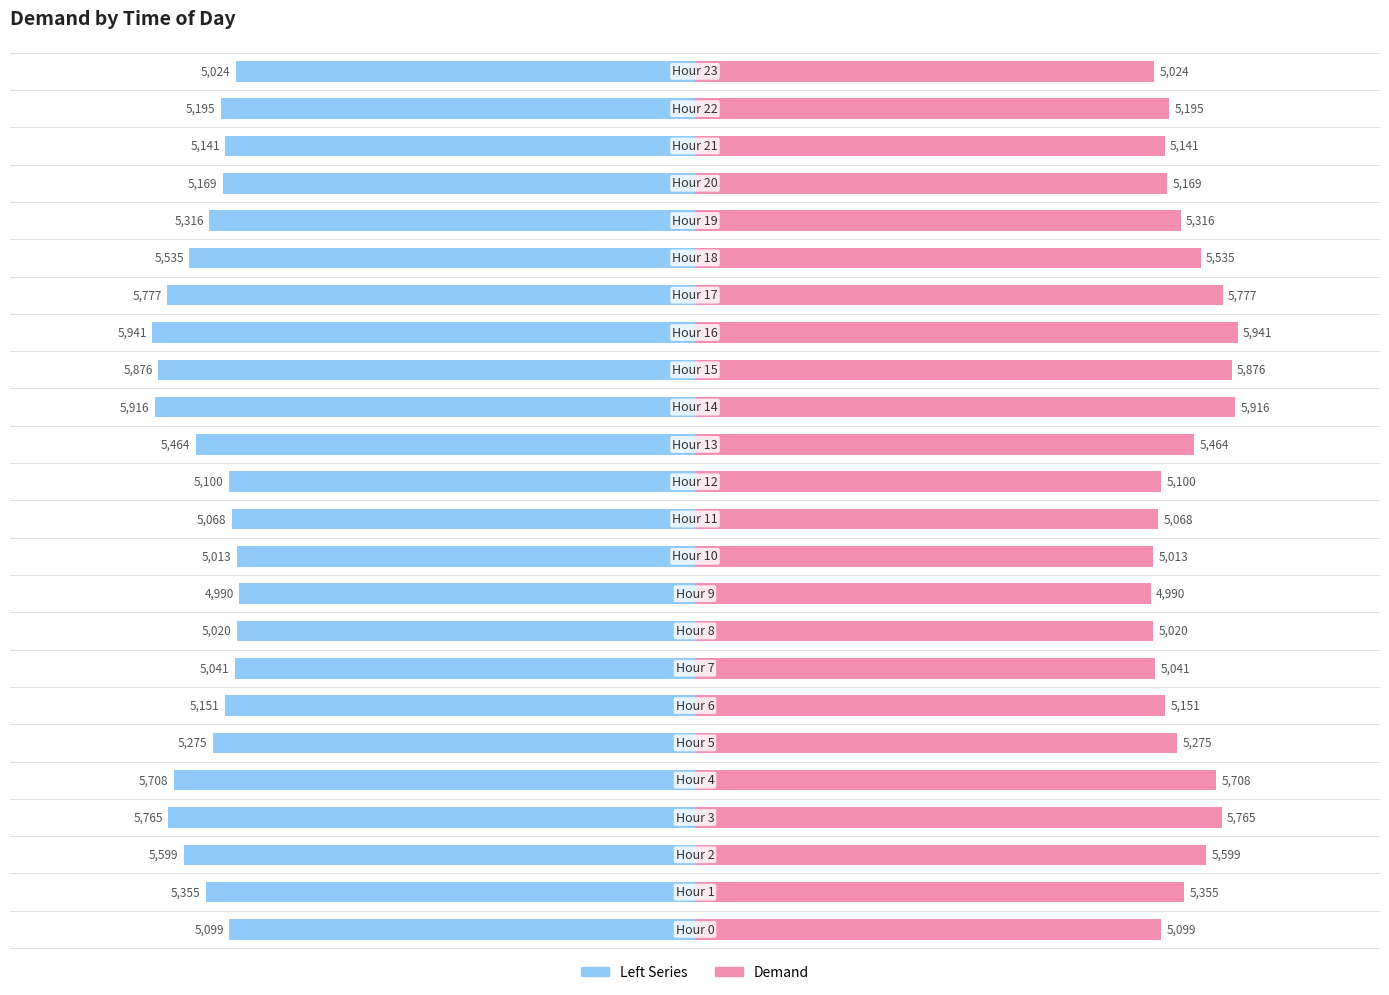

True or false: Demand has a value of 1933 at 2.

False